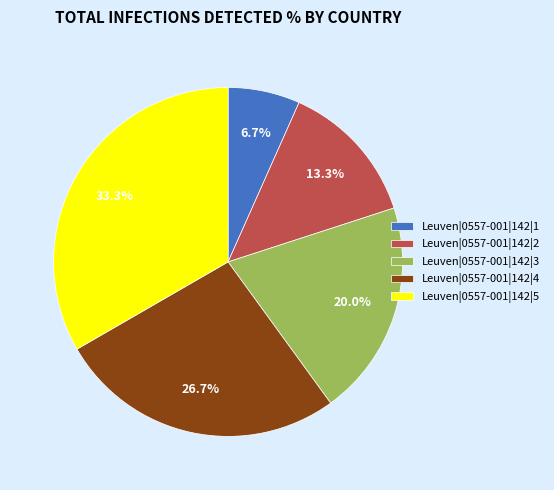

Which category has the biggest portion of the pie?

Leuven|0557-001|142|5